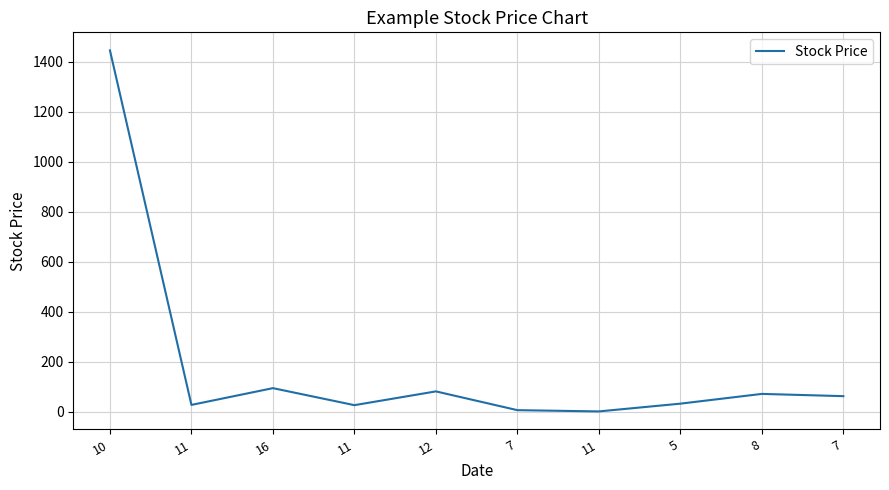

How many lines are shown in the chart?

1